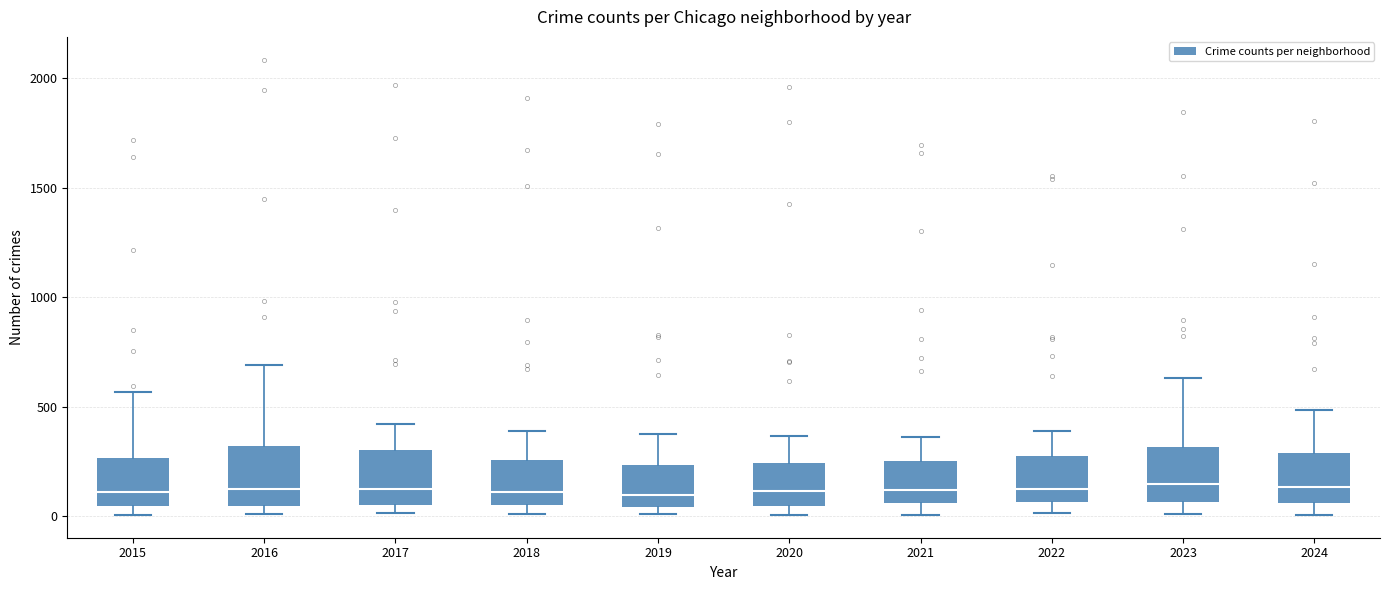

Where does the lower whisker of the box at x = 2021 end on the y-axis? The values are not printed on the chart, so give them approximately, as read against the axis.

0